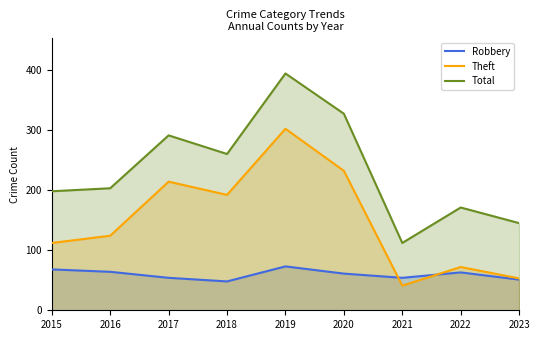

What is the difference between the highest and lowest values at 2018?

212